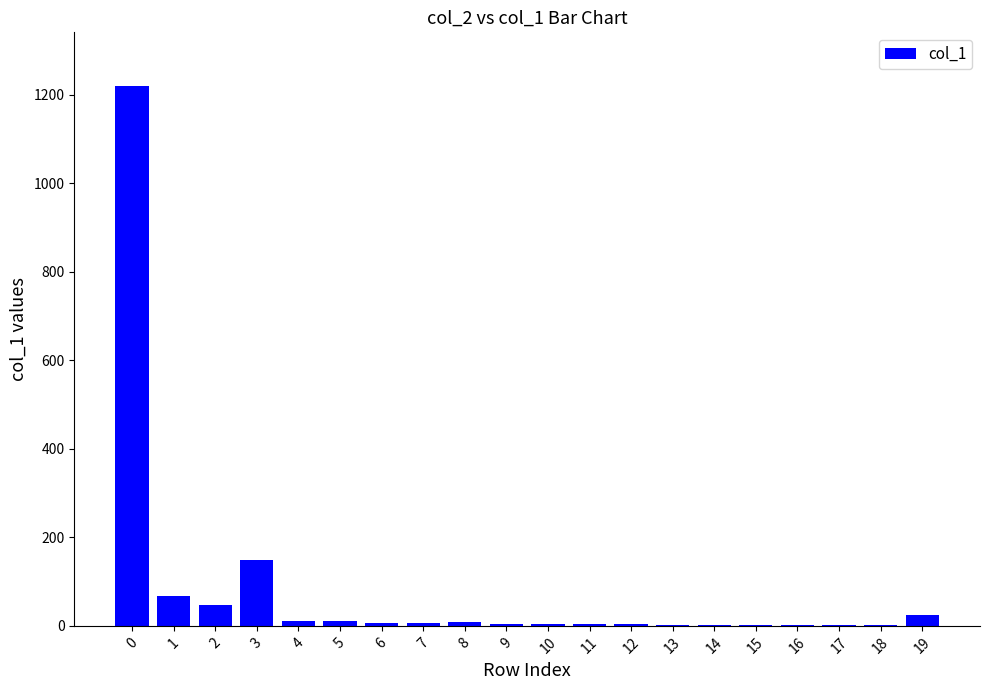

What is the sum of all values?

1579